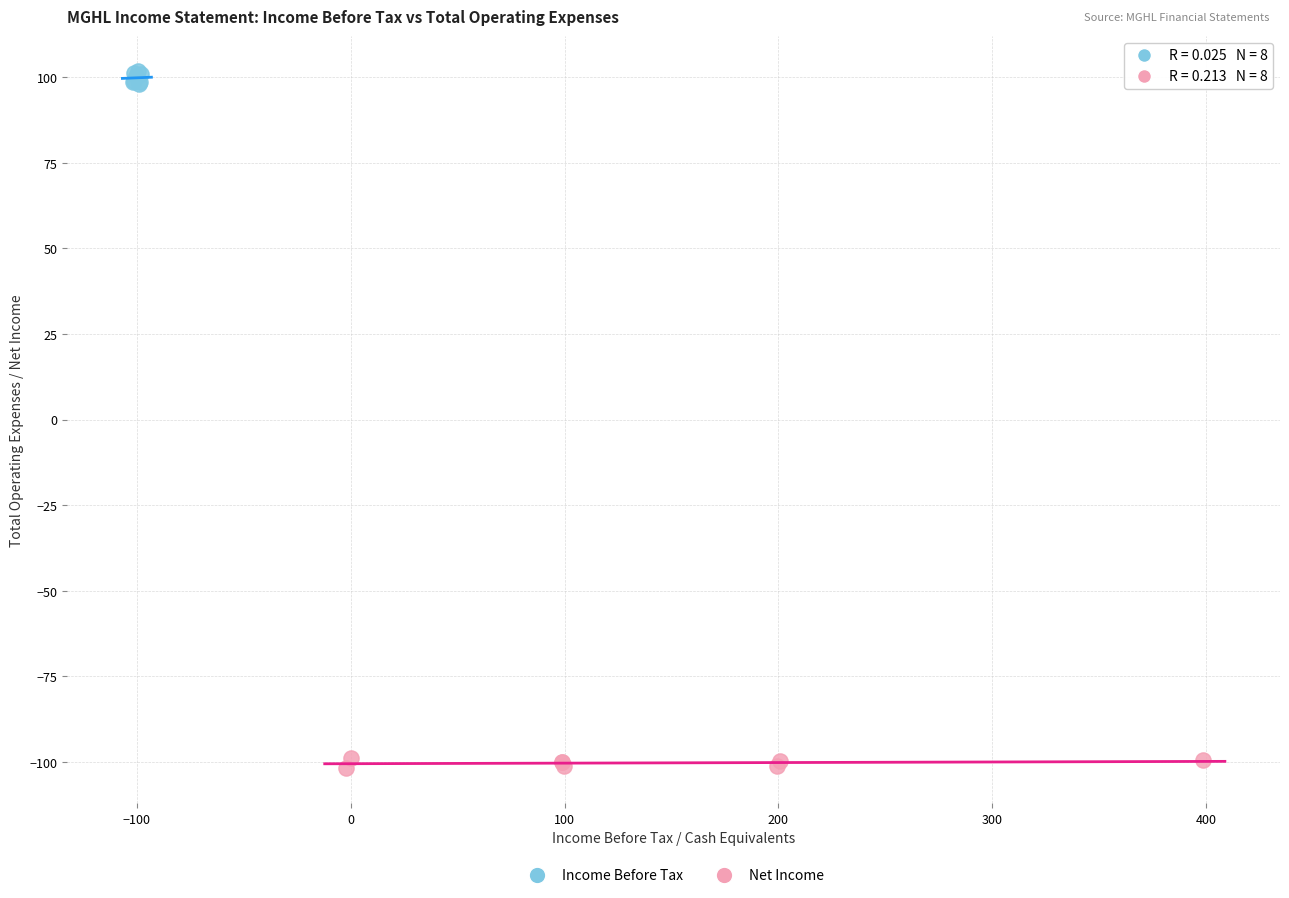

Which series reaches the maximum Y coordinate?

Income Before Tax